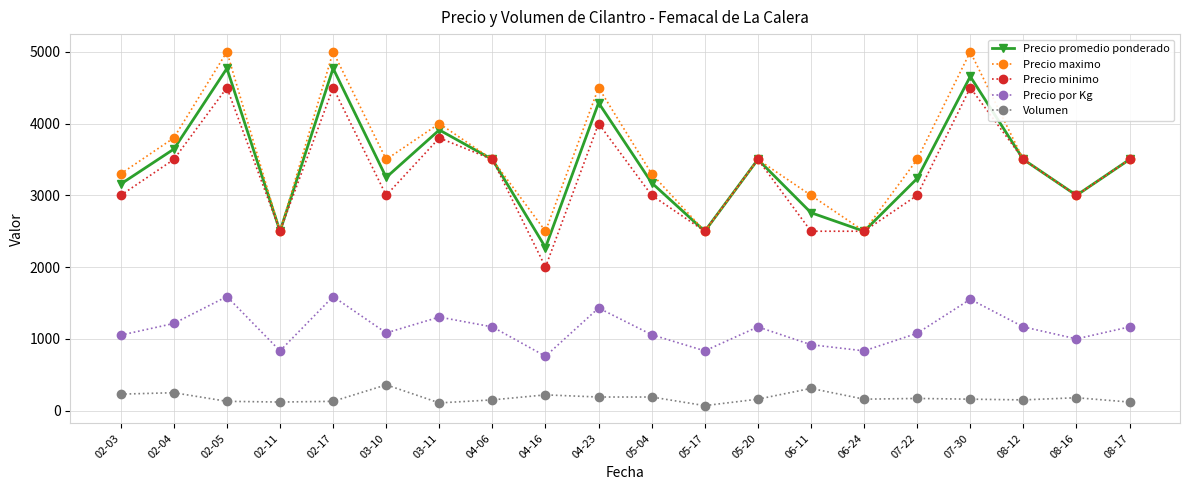

What is the maximum value for Precio maximo?

5000